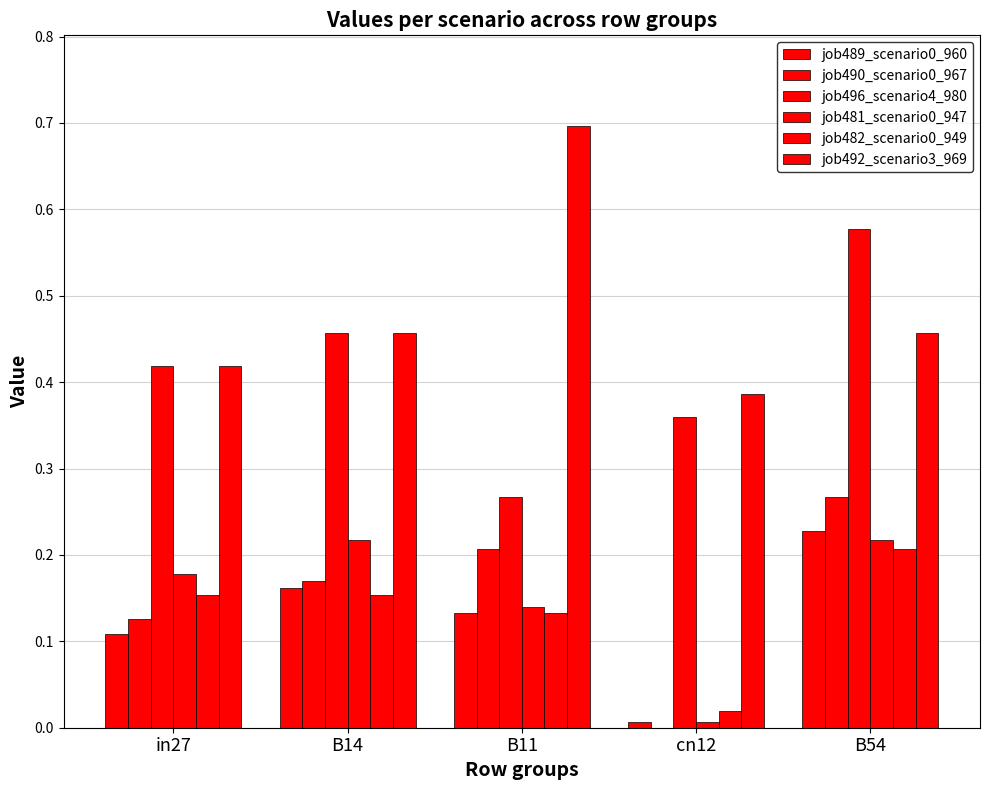

Are the bars horizontal?

No